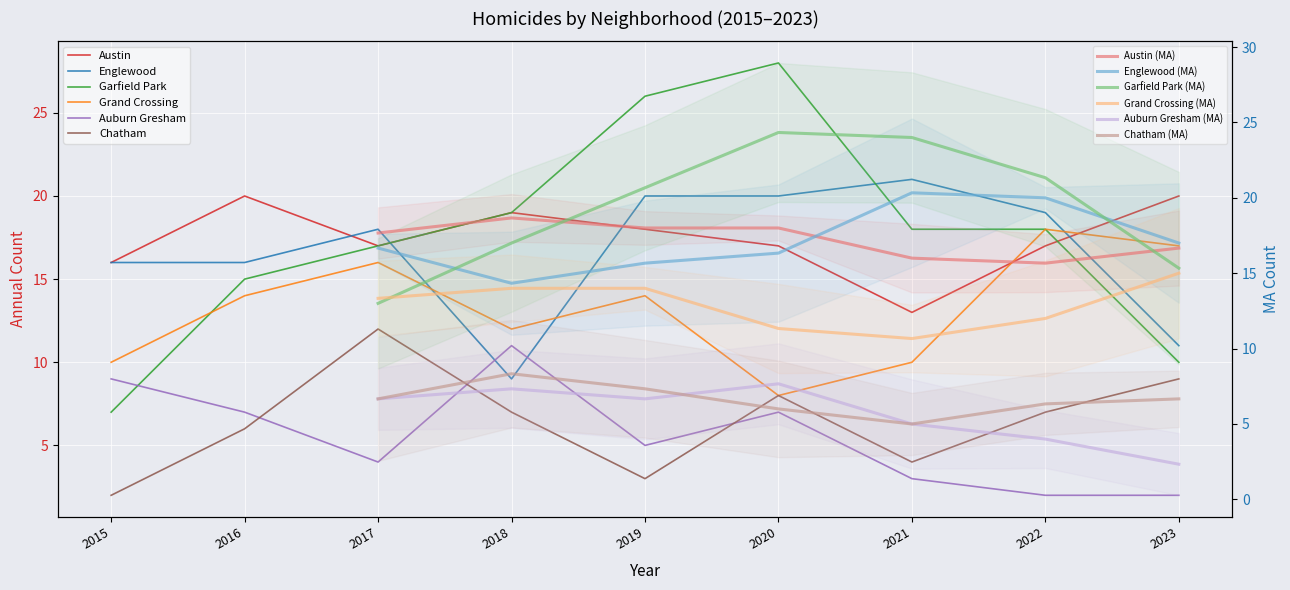

What is the maximum value for Grand Crossing?

18